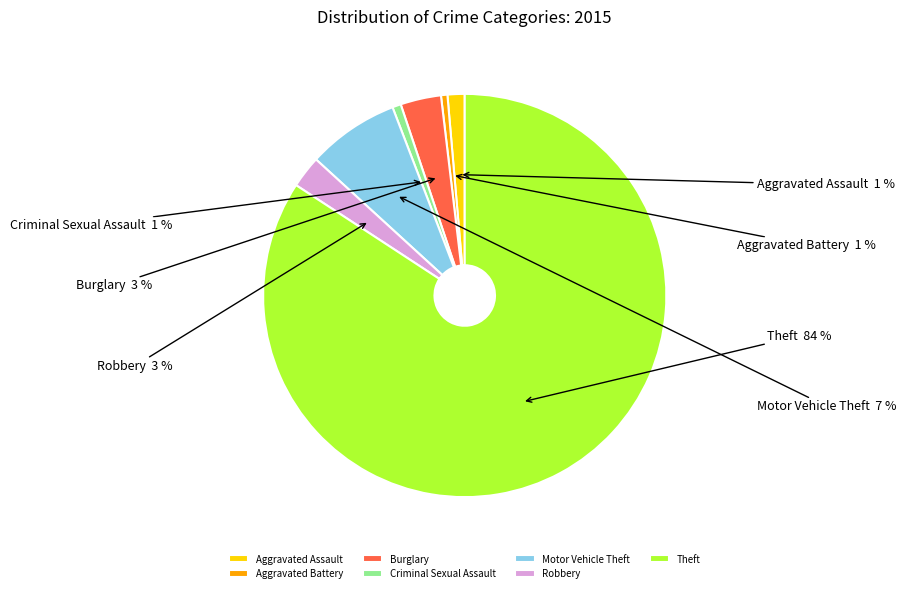

Does Burglary represent more than half of the total?

No